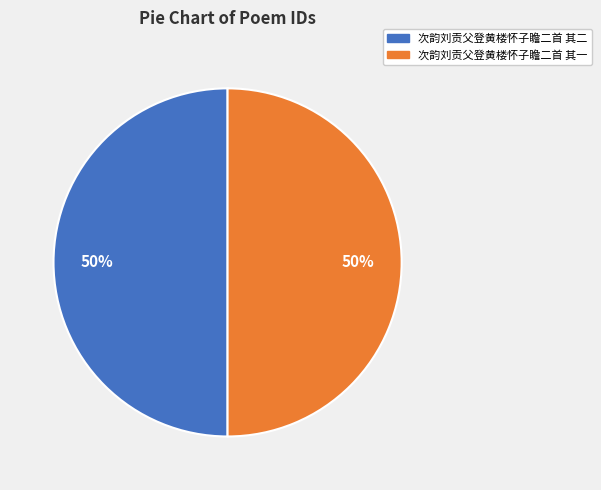

To the nearest percent, what is the average slice percentage?

50%